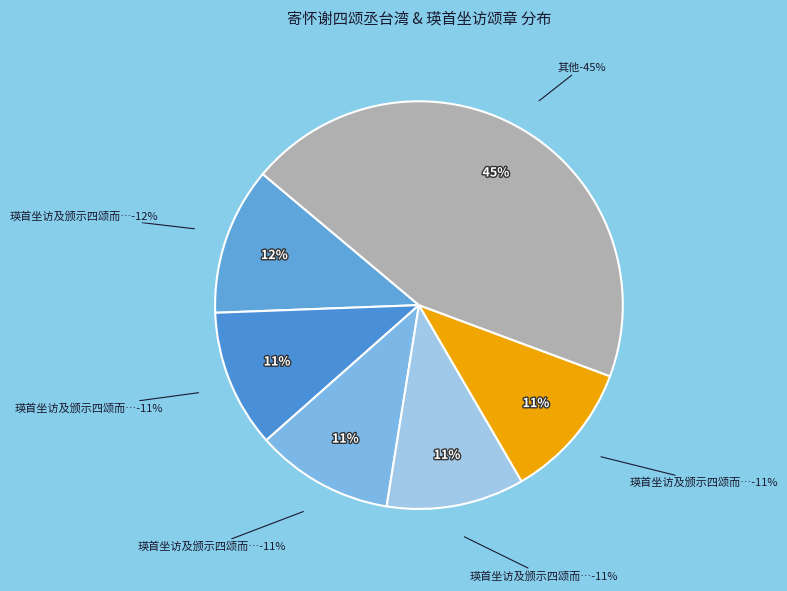

Combined, do 寄怀谢四颂丞台湾 其三 and 寄怀谢四颂丞台湾 其四 account for over 50%?

No